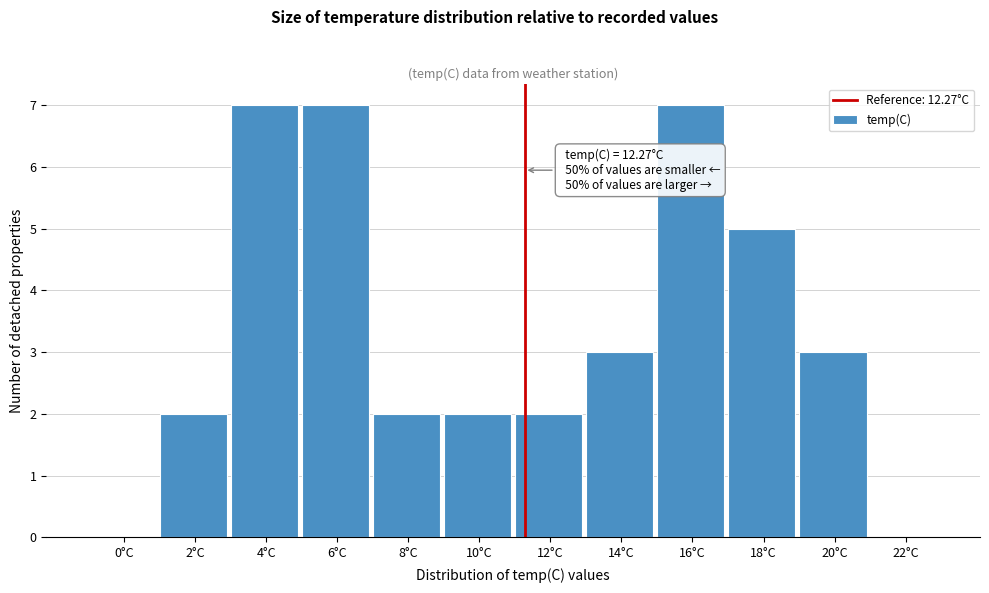

Reading left to right, what are all the values shown in this chart?

0°C=0	2°C=2	4°C=7	6°C=7	8°C=2	10°C=2	12°C=2	14°C=3	16°C=7	18°C=5	20°C=3	22°C=0